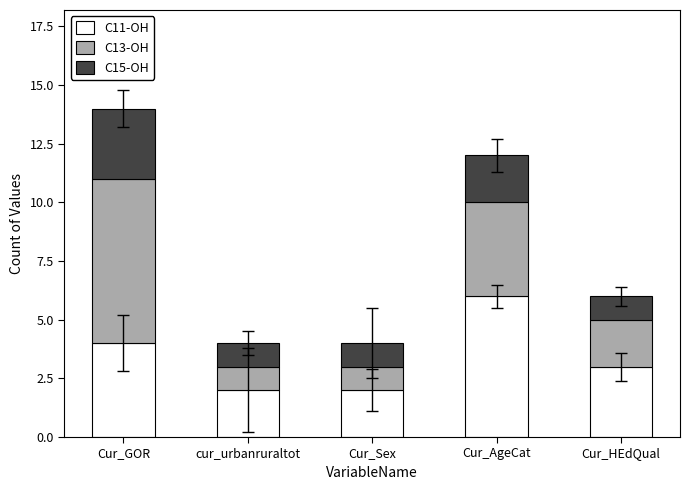

What is the total value across all series at cur_urbanruraltot?

4